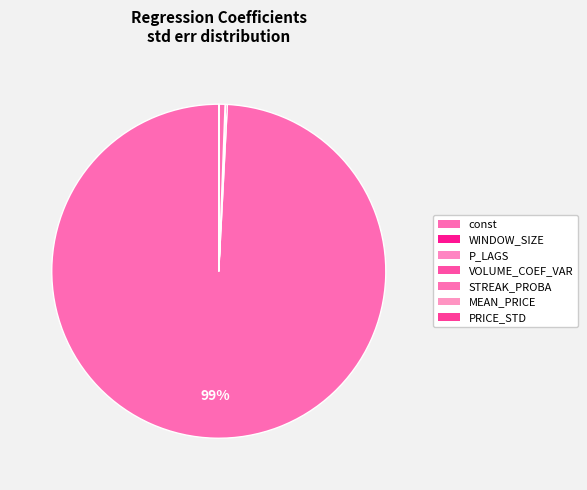

Which category has the biggest portion of the pie?

const